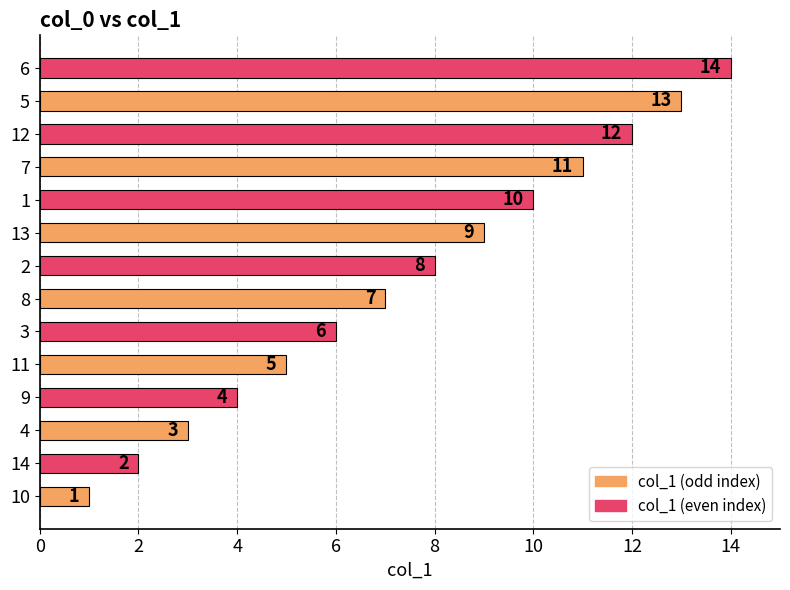

True or false: the data shows 8 at 11.

False